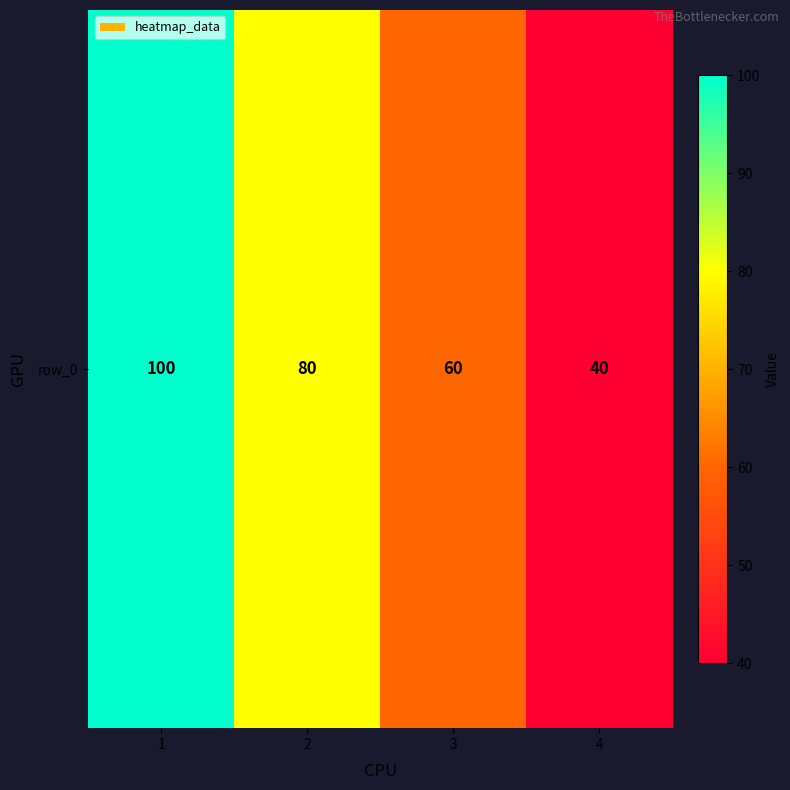

Where does the data first go above 80?

1